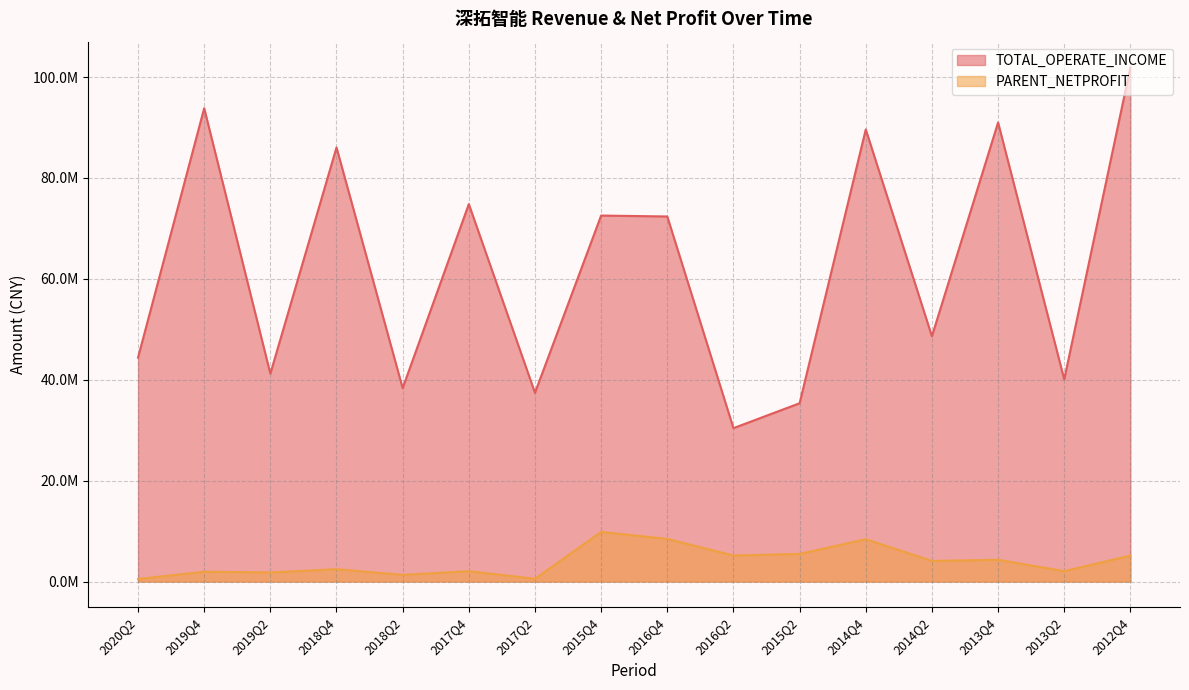

What is the minimum value shown in the chart?

494748.9